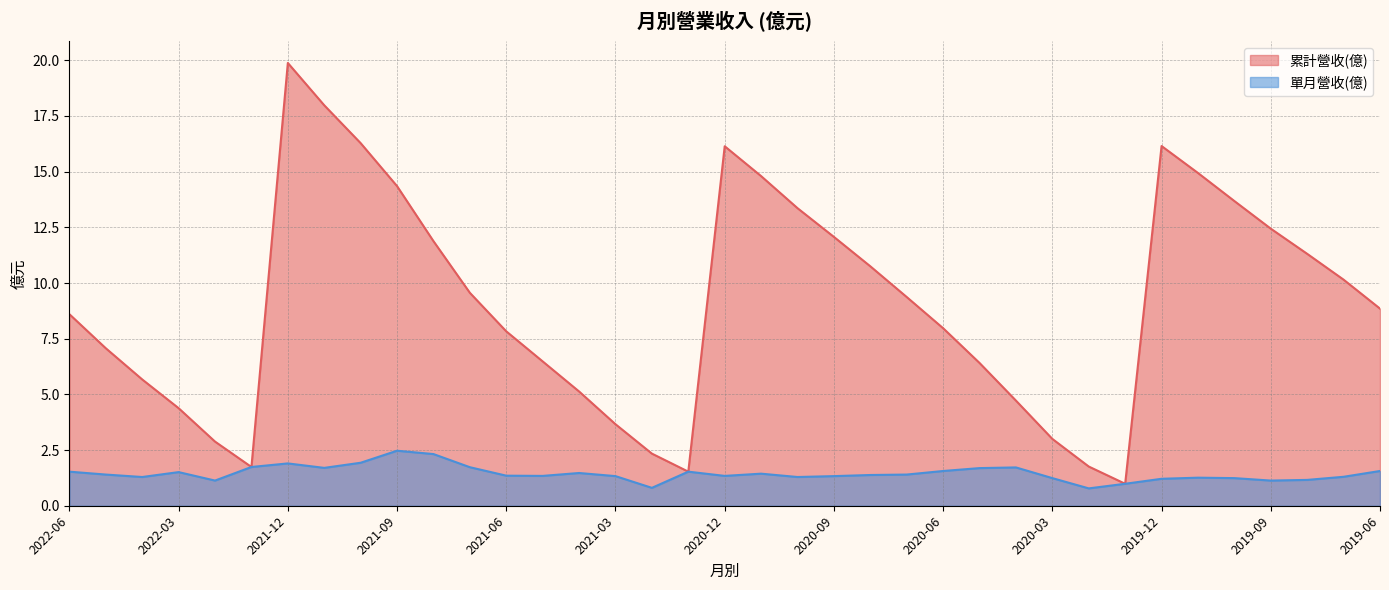

True or false: 累計營收(億) has a value of 4.4 at 2022-03.

True